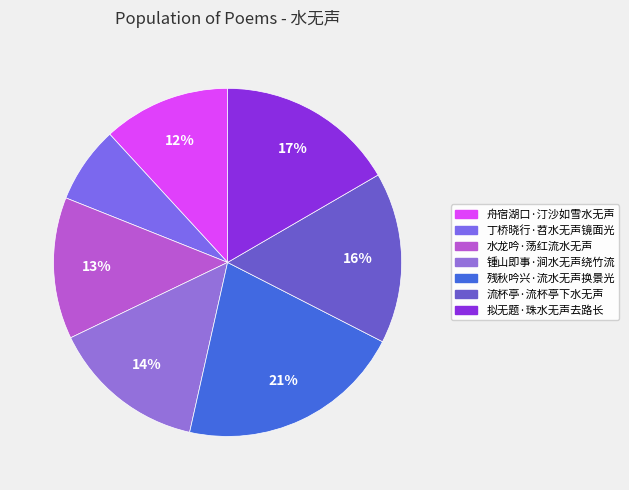

Rank the categories by value from lowest to highest.

丁桥晓行·苕水无声镜面光, 舟宿湖口·汀沙如雪水无声, 水龙吟·荡红流水无声, 锺山即事·涧水无声绕竹流, 流杯亭·流杯亭下水无声, 拟无题·珠水无声去路长, 残秋吟兴·流水无声换景光